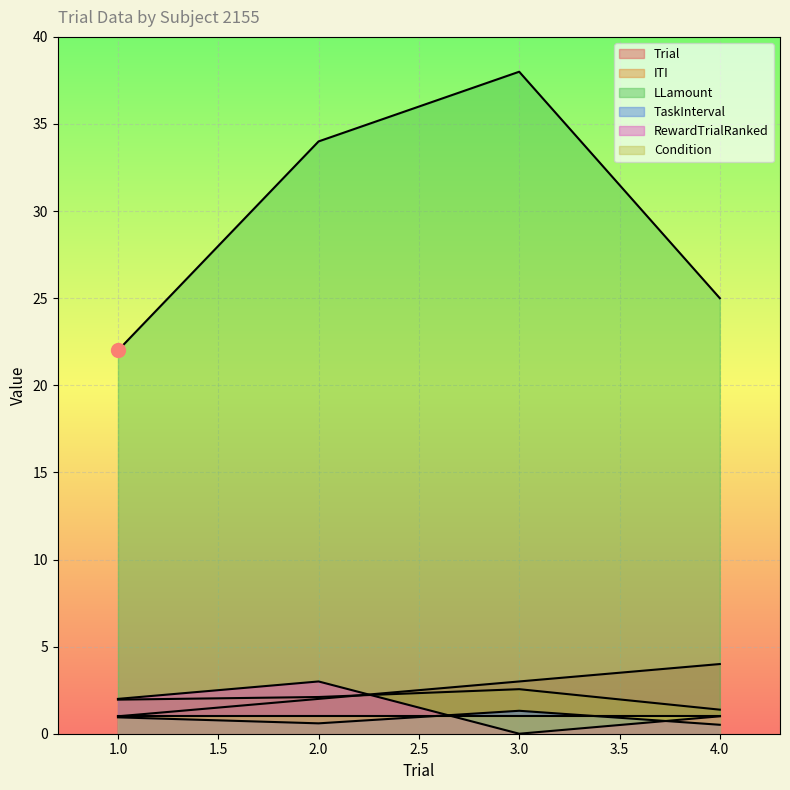

True or false: ITI and LLamount cross at least once.

False